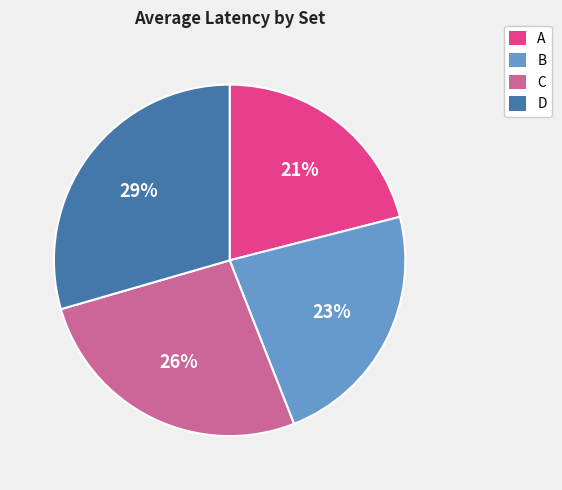

Between C and B, which is larger?

C